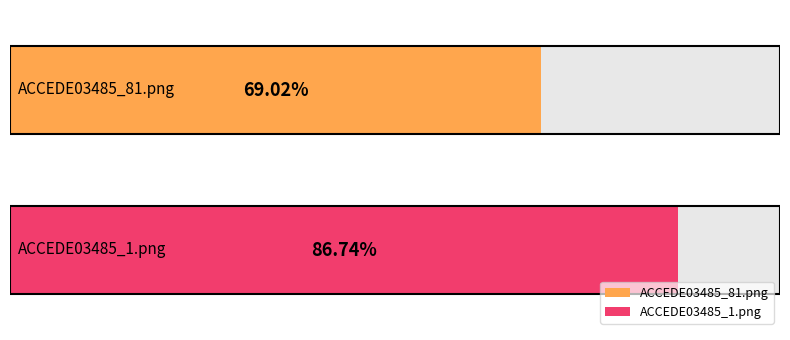

Reading left to right, what are all the values shown in this chart?

0.7	0.9